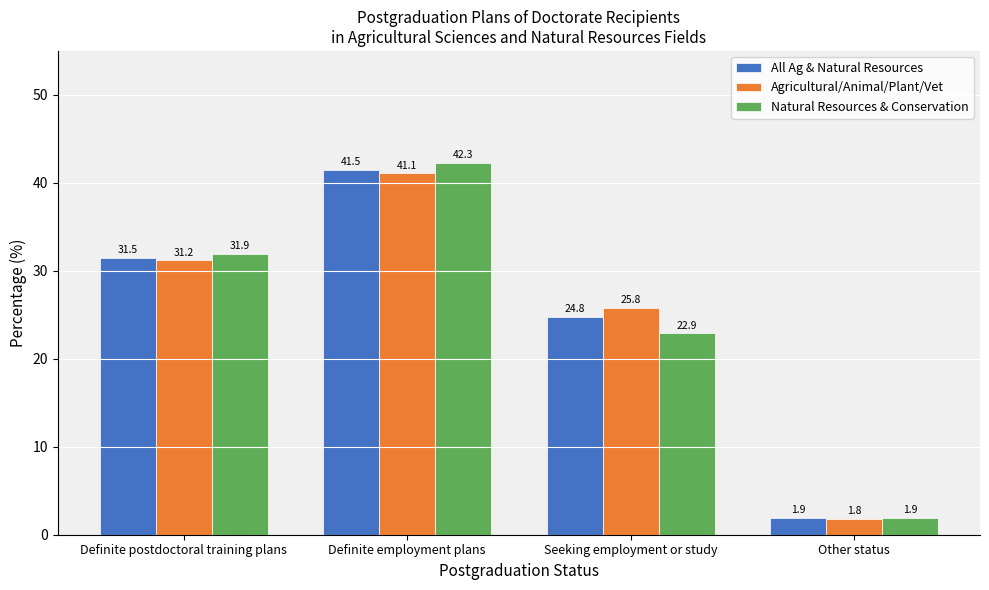

What are all the series names shown in the legend?

All Ag & Natural Resources, Agricultural/Animal/Plant/Vet, Natural Resources & Conservation